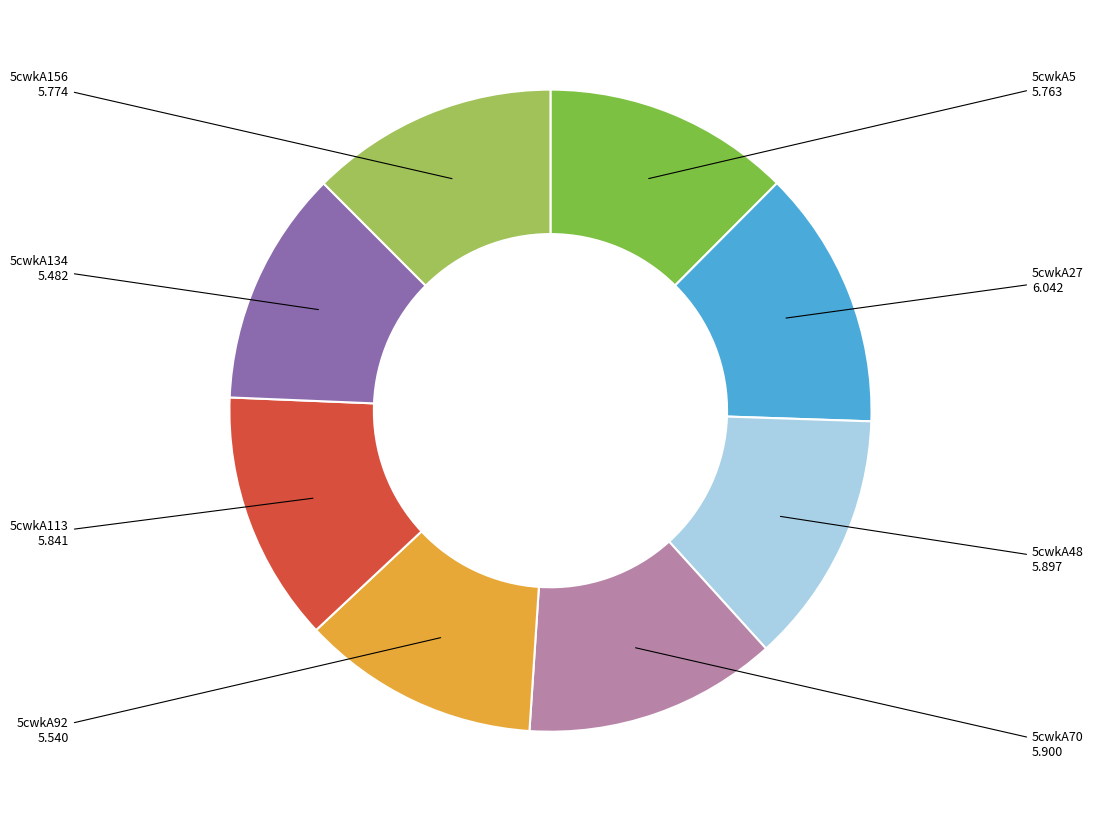

Is there any slice that represents more than half of the pie?

No